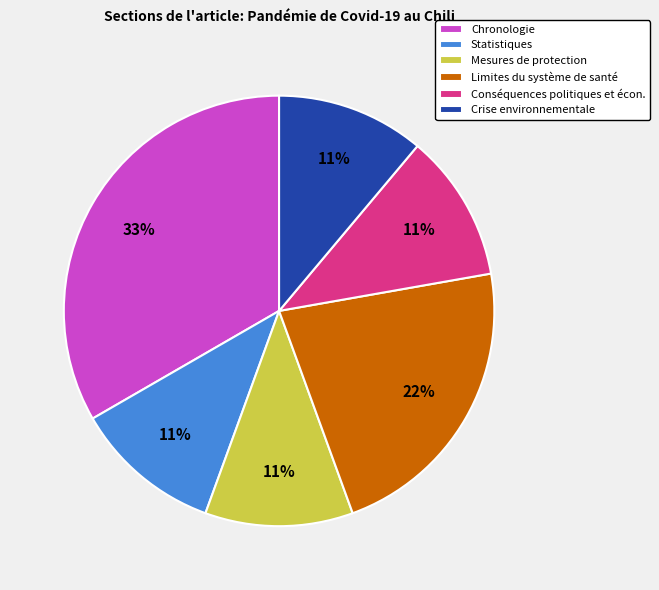

To the nearest percent, what is the average slice percentage?

17%